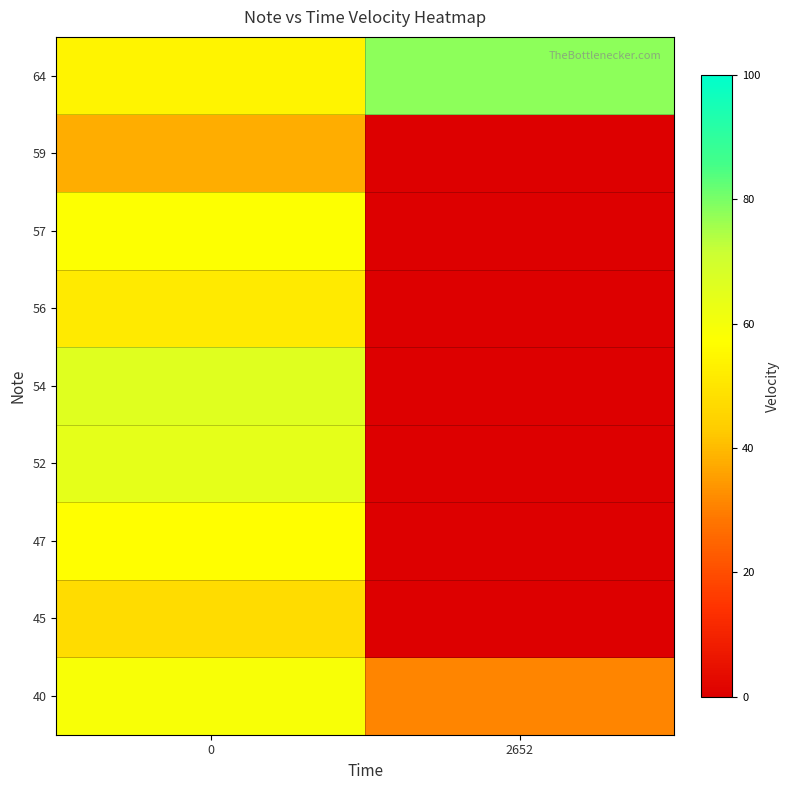

Which category has the lowest value across all series?

2652